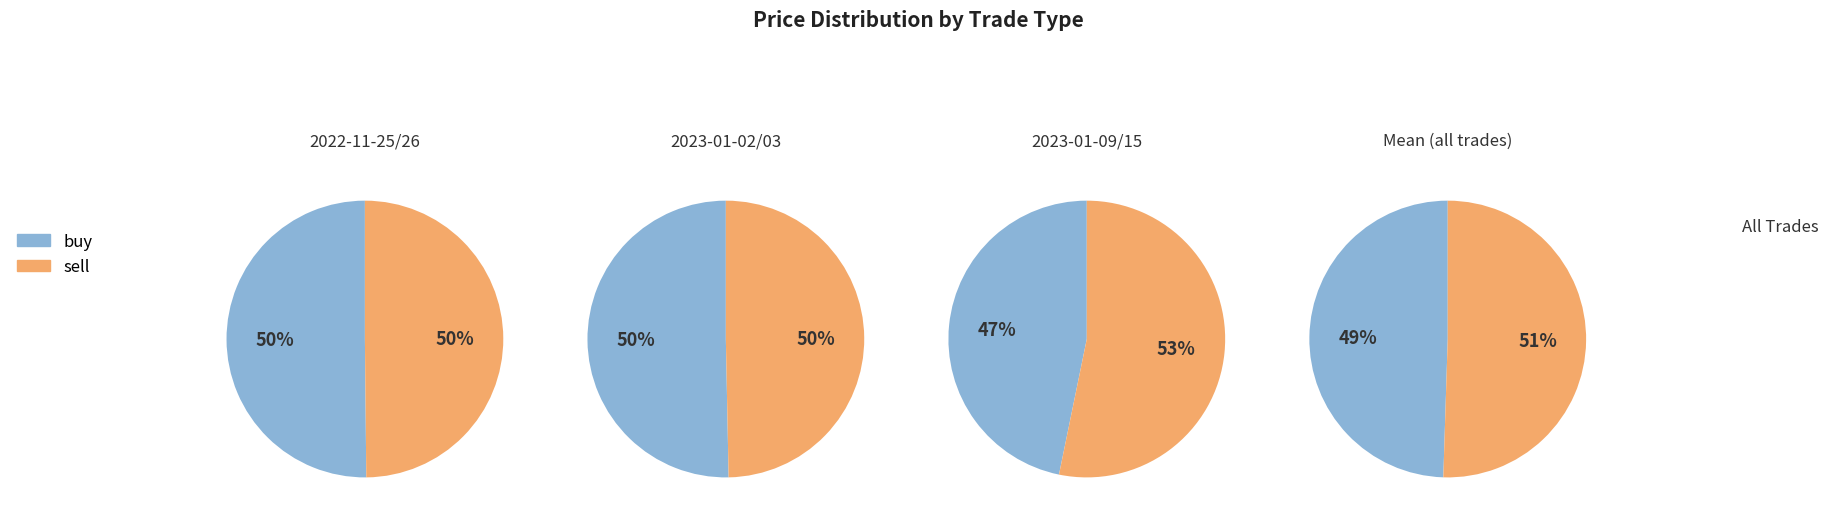

How many slices are in this pie chart?

4